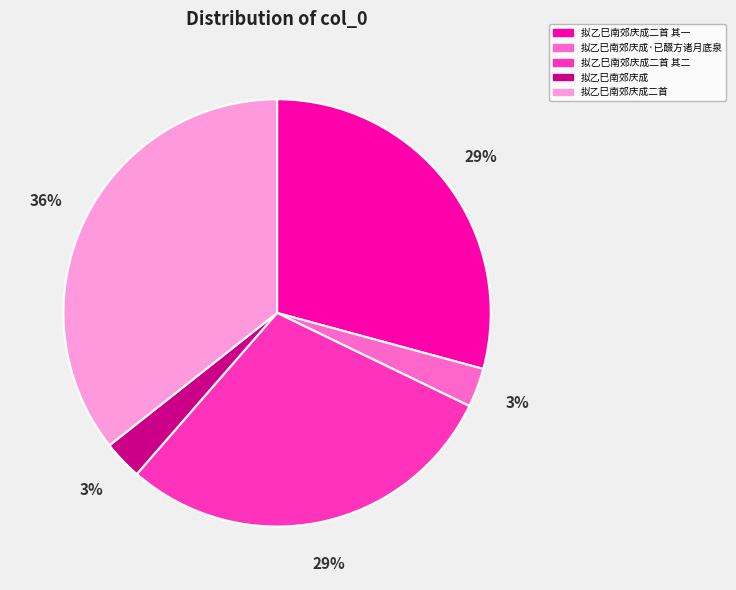

To the nearest percent, what is the combined percentage of 拟乙巳南郊庆成二首 其二 and 拟乙巳南郊庆成二首?

65%